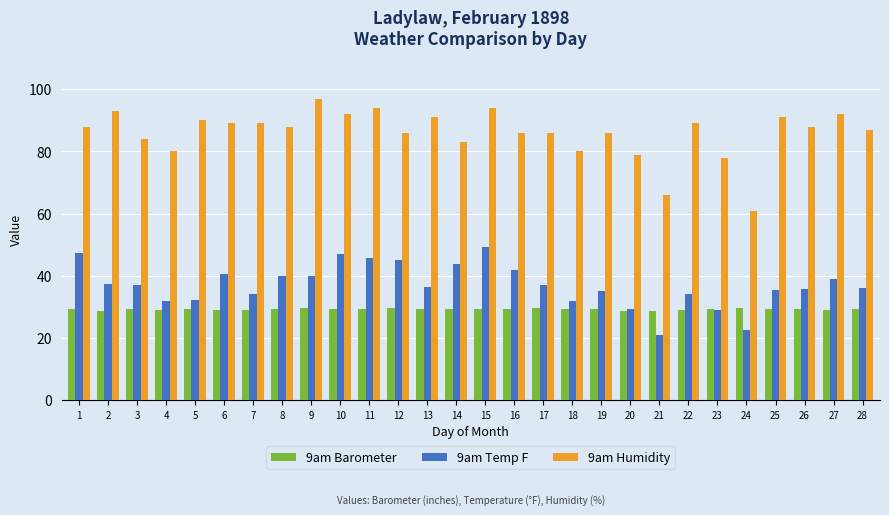

Which series has the widest spread of values?

9am Humidity